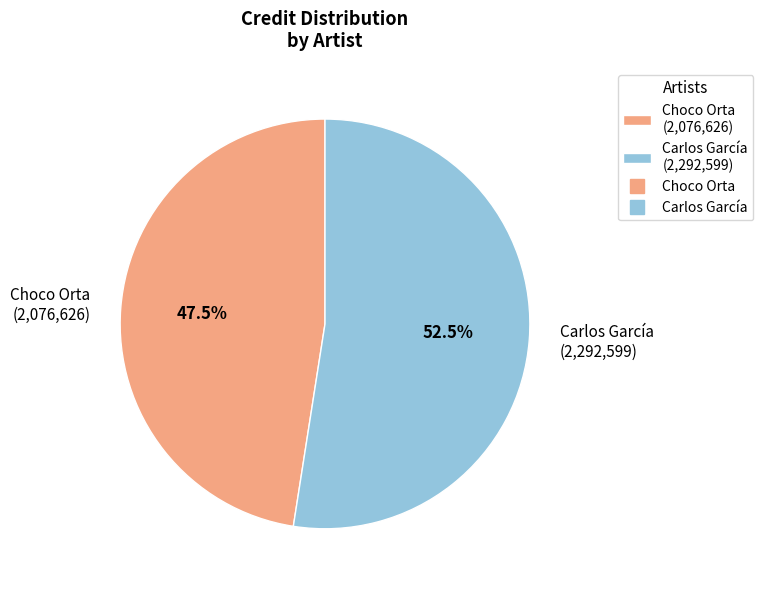

How many slices are in this pie chart?

2